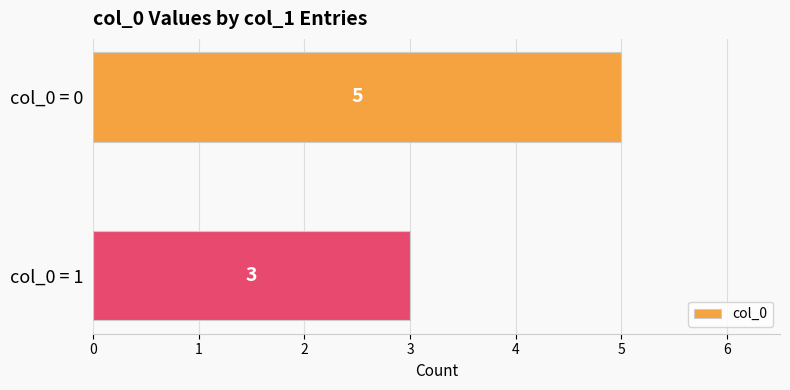

Reading bottom to top, what are all the values shown in this chart?

3	5